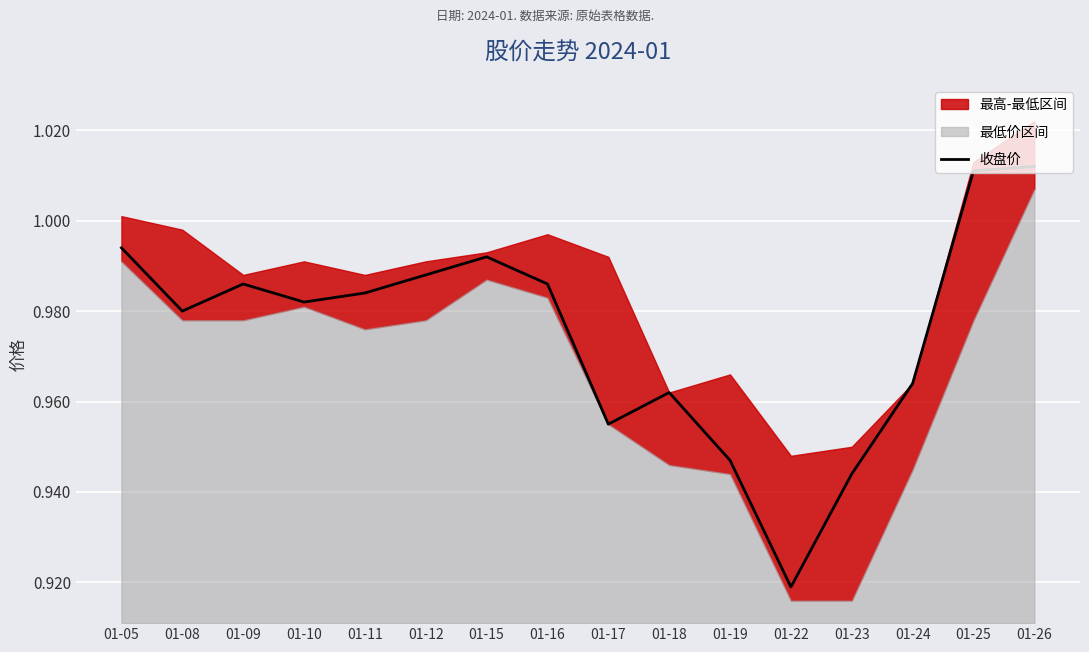

What is the smallest value displayed?

0.9